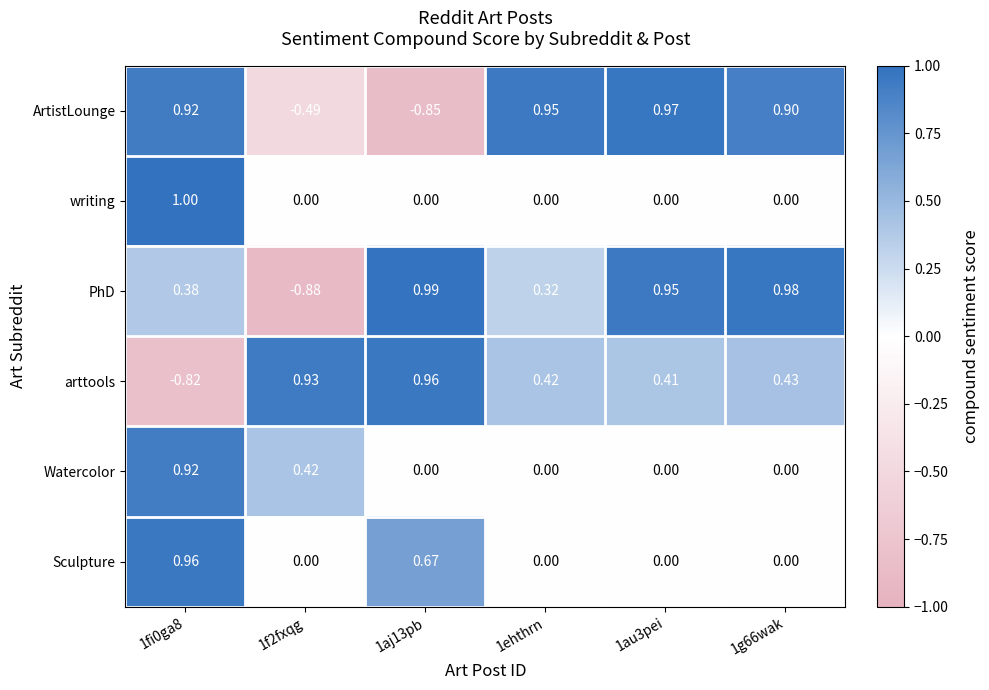

How many series are shown in this chart?

6